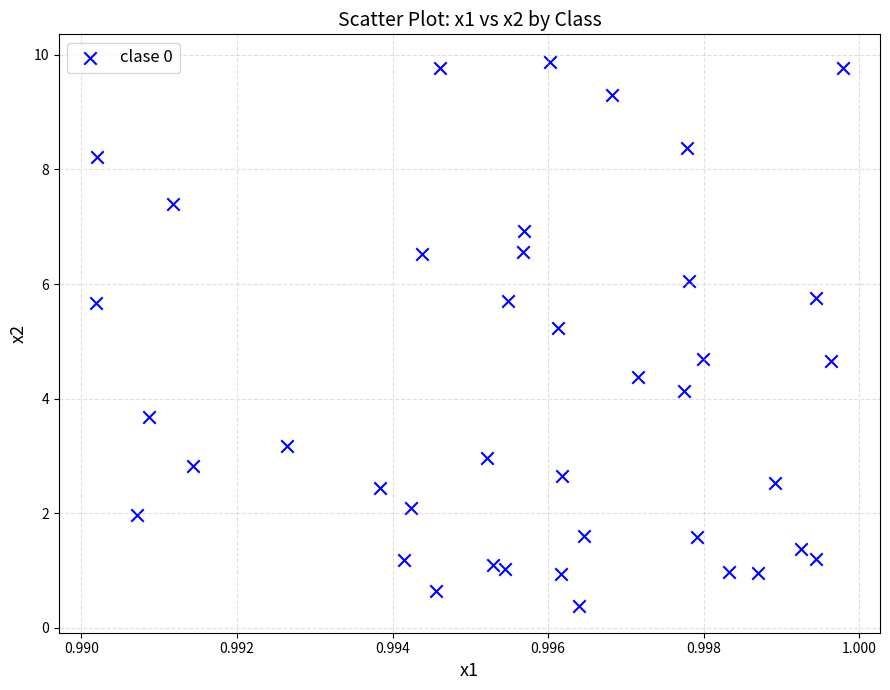

What is the range of Y values (max minus min)?

9.5